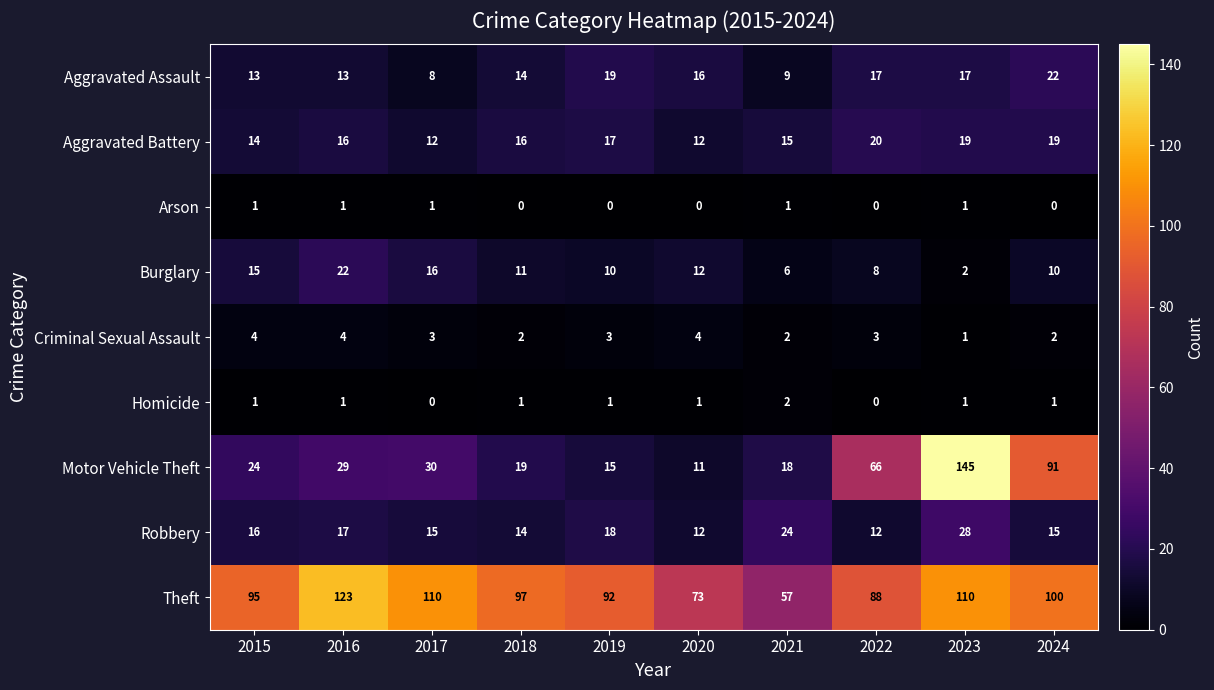

The Robbery series shows 12 at 2022. True or false?

True